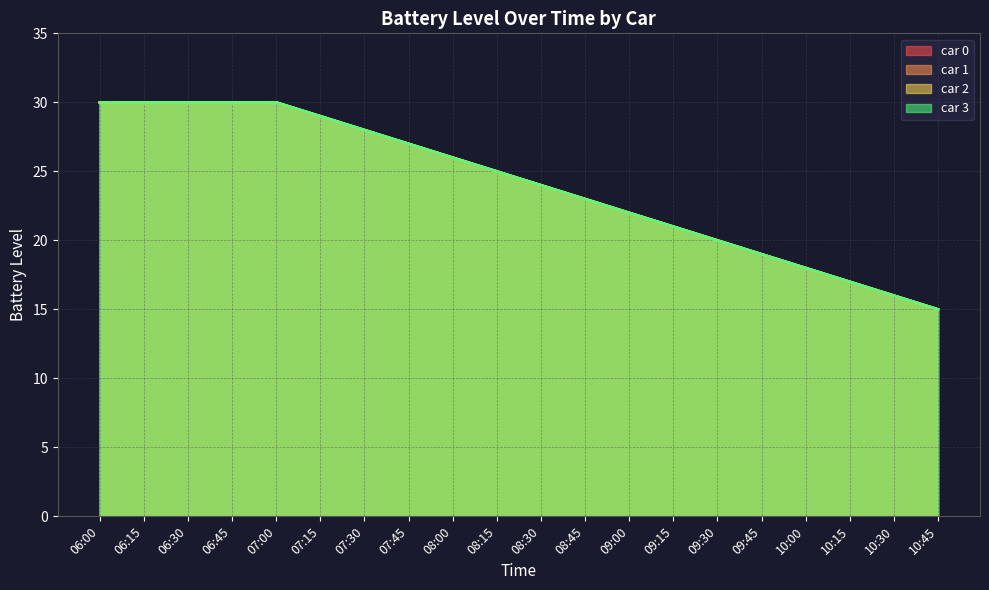

At which label is car 2 closest to 22?

09:00